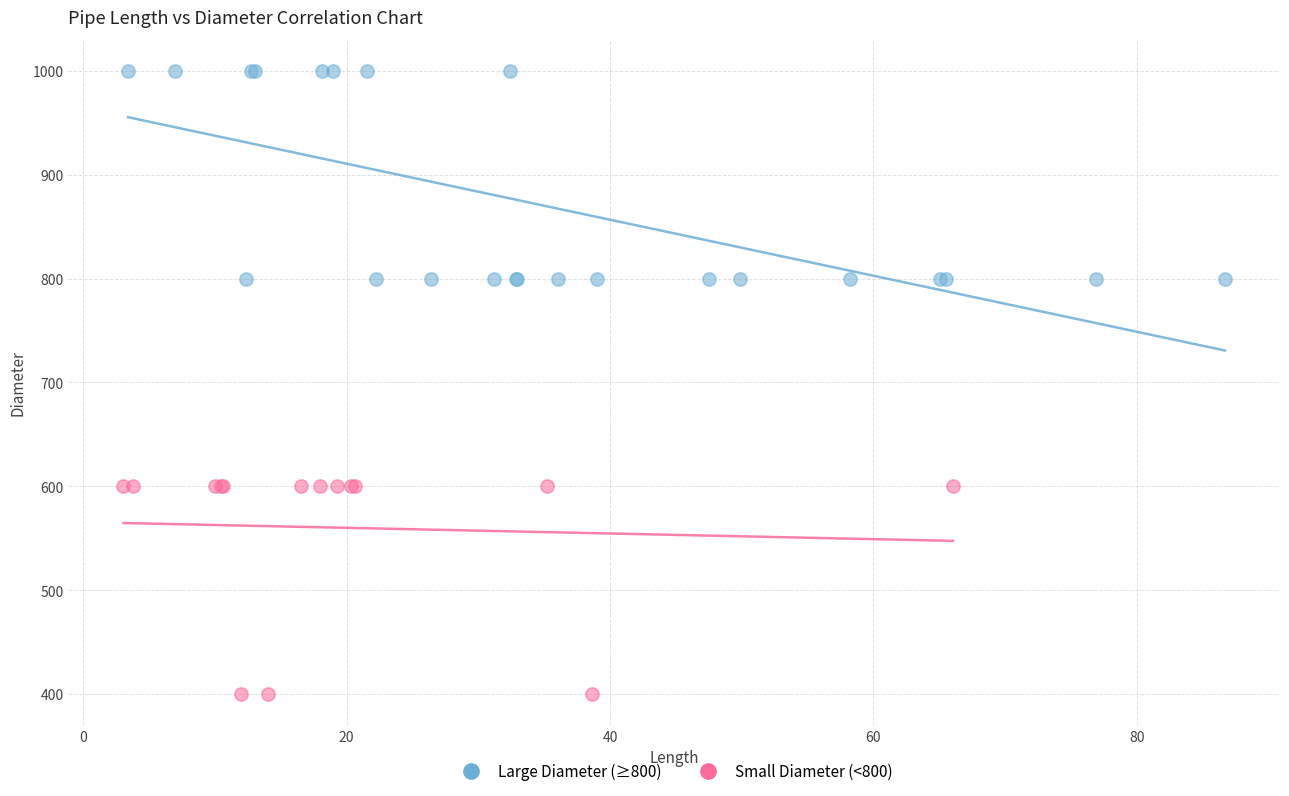

Which series contains the lowest Y value?

Small Diameter (<800)